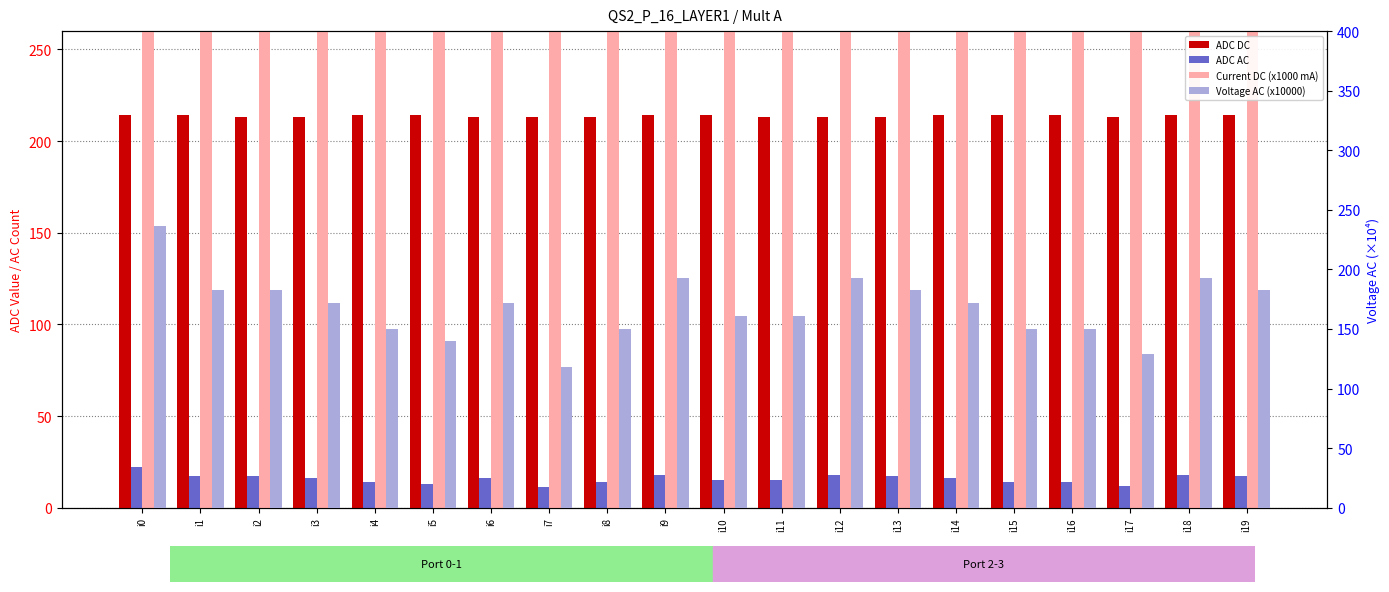

What is the sum of the Current DC (x1000 mA) values at i12 and i3?

974